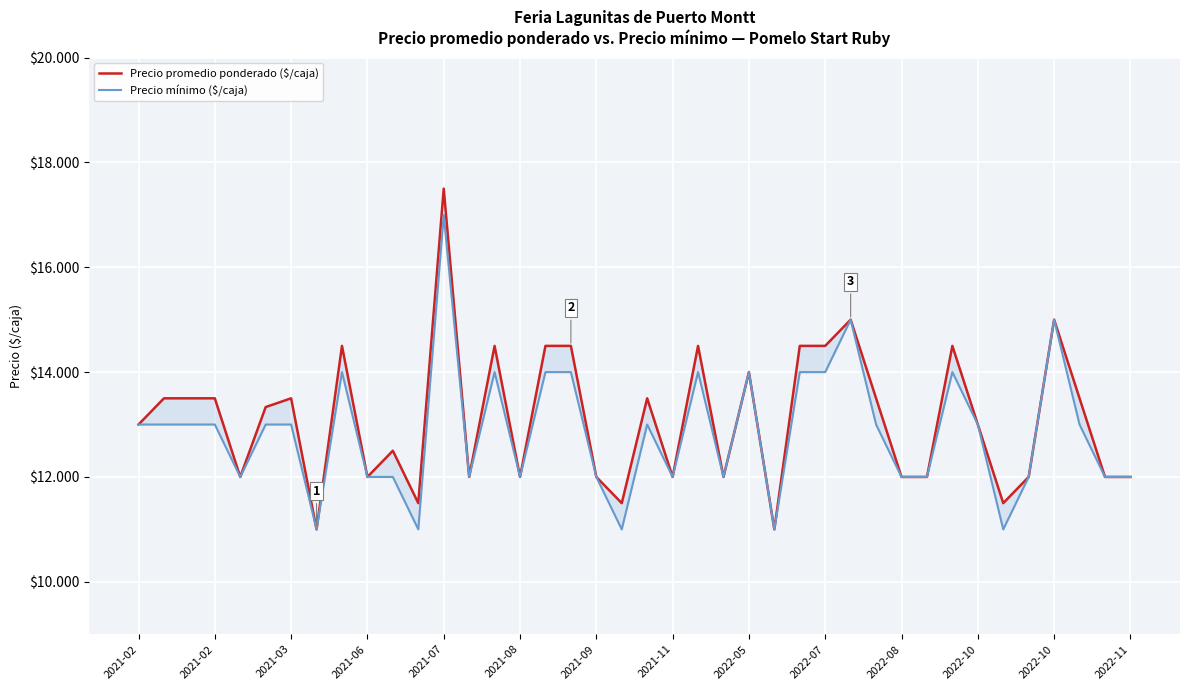

At which label is Precio mínimo ($/caja) closest to 14000?

2022-05